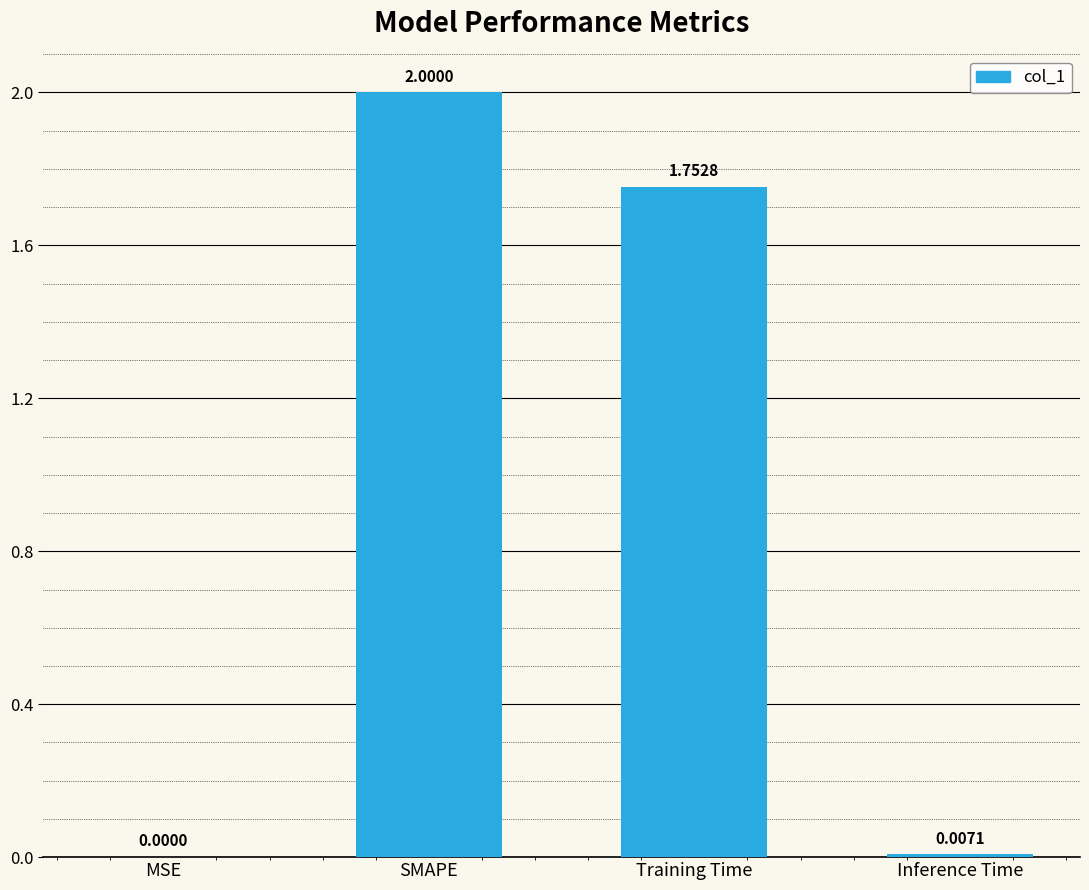

What is the change in value from Training Time to Inference Time?

-1.7